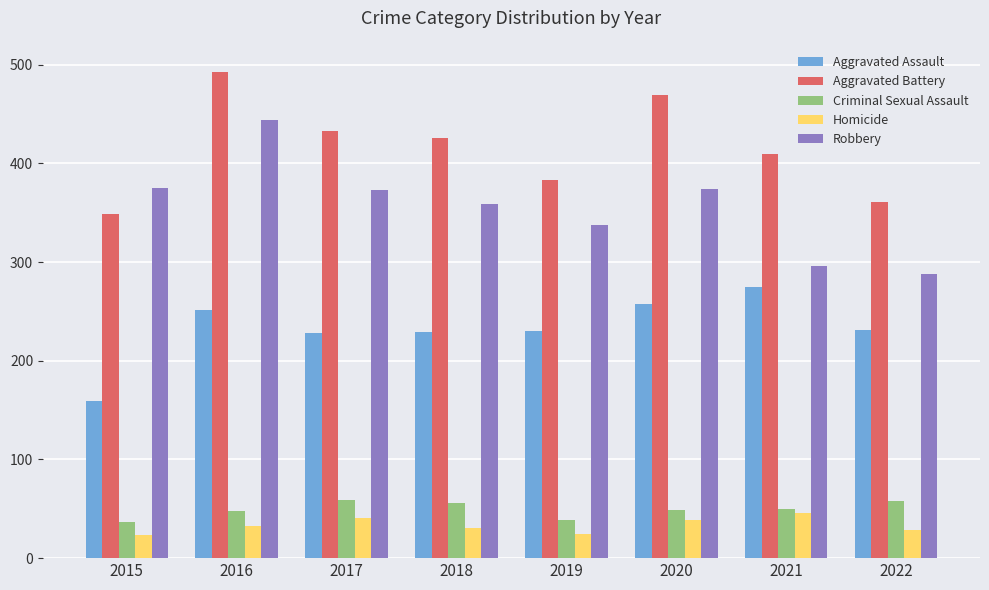

The value of Robbery at 2016 is 444. True or false?

True